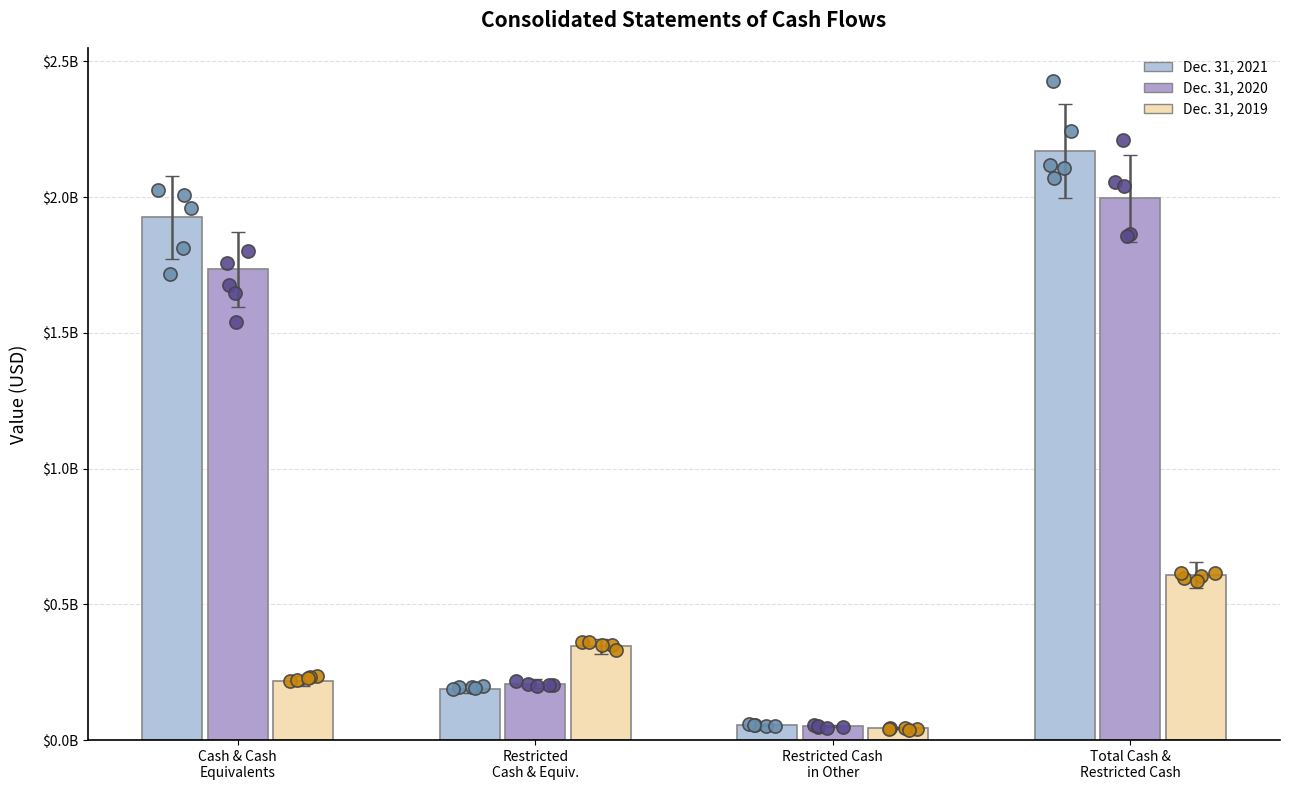

At which category is the sum across all series the highest?

Total Cash &
Restricted Cash